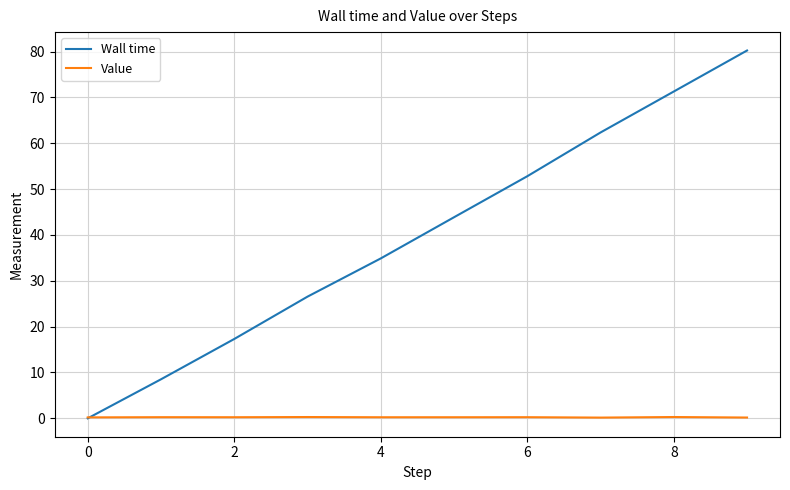

Which series has the largest range (max minus min)?

Wall time